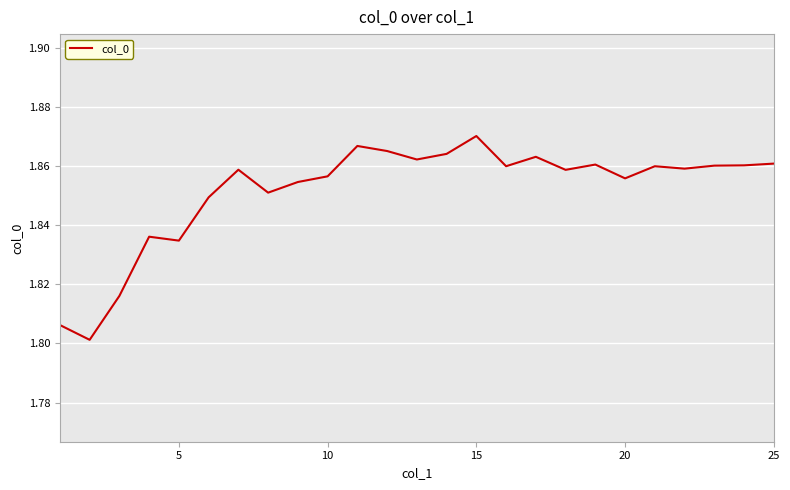

Is it true that the value at 25 is 2.5?

False